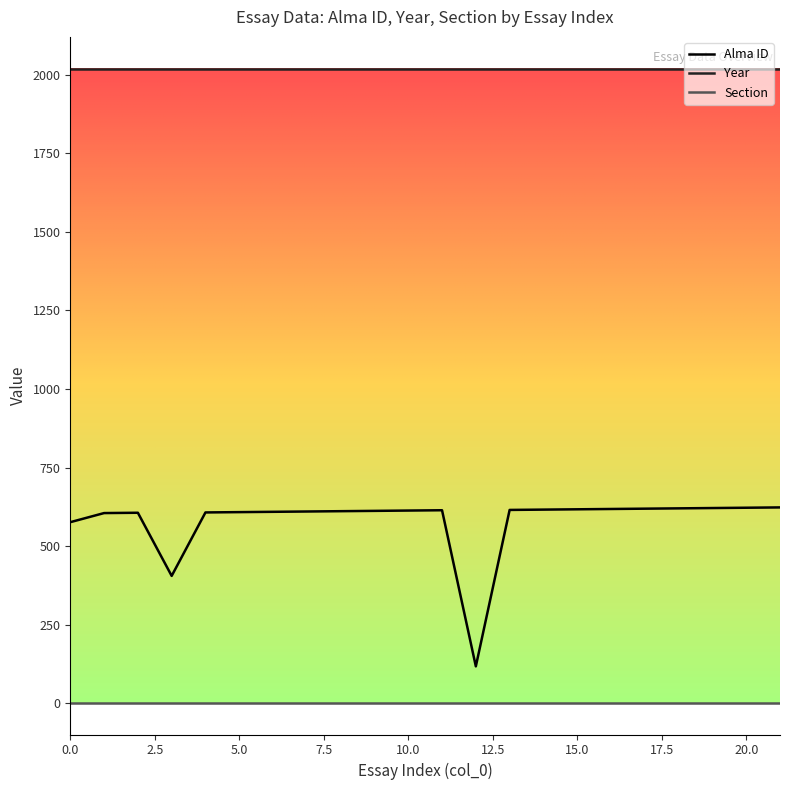

How many series are shown in this chart?

3